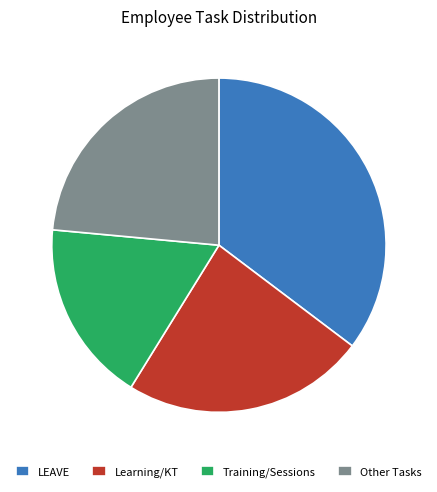

How many slices are in this pie chart?

4